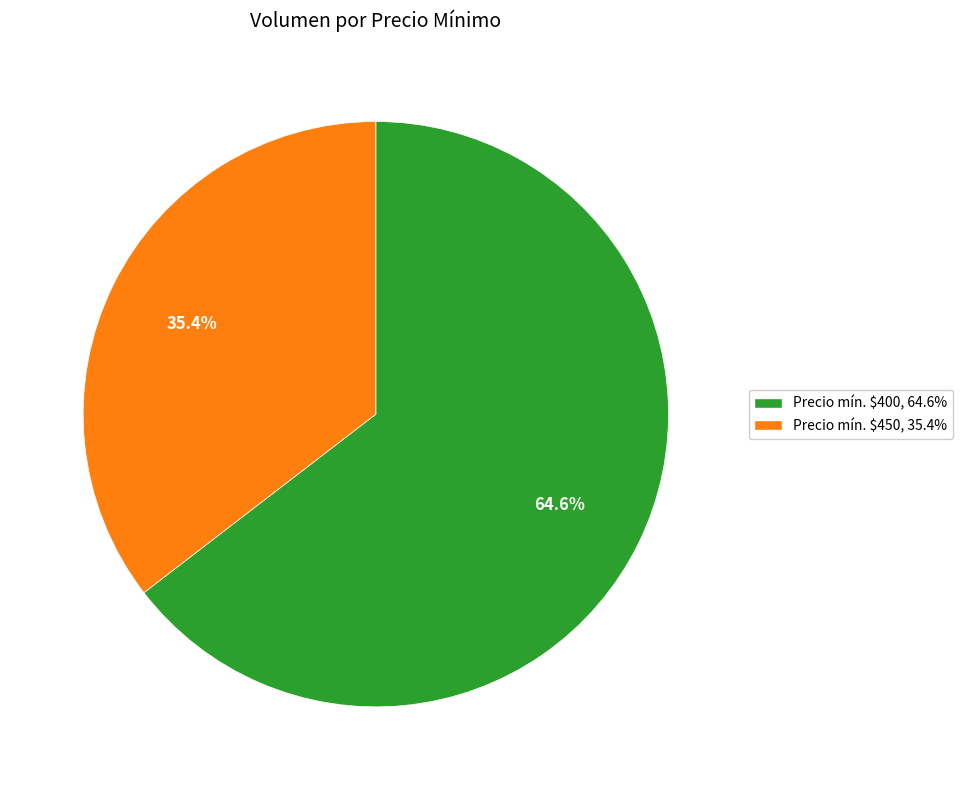

Is there a majority slice in this chart?

Yes